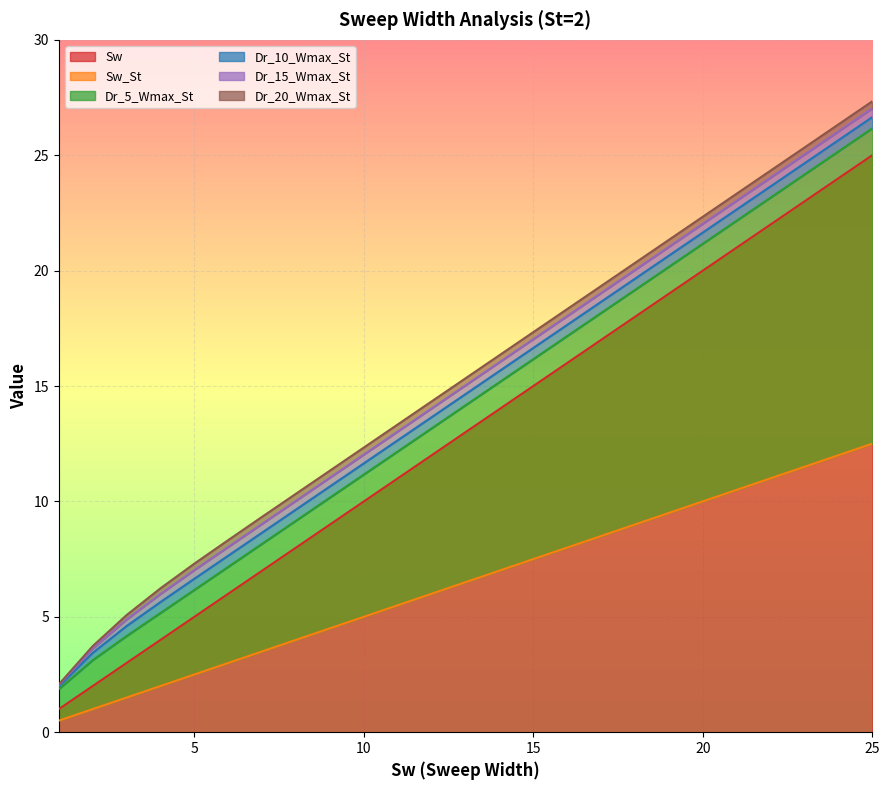

True or false: Dr_5_Wmax_St has more than 0 interior local peaks.

False